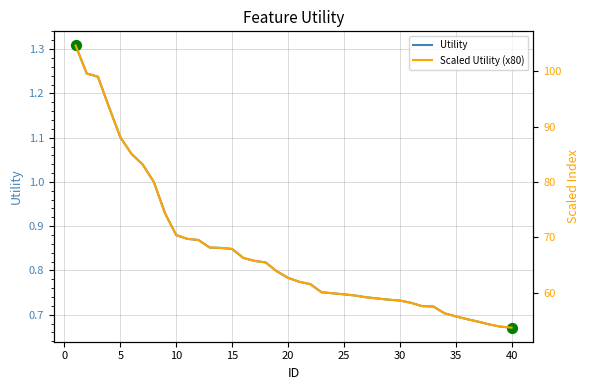

Which series has the largest total across all categories?

Scaled Utility (x80)